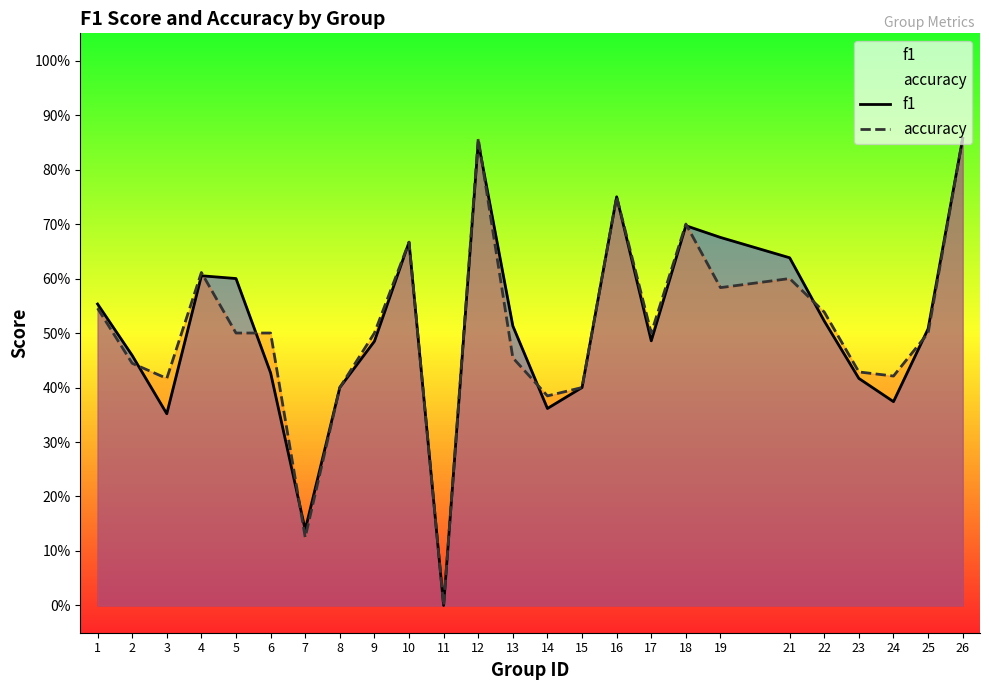

How many times do f1 and accuracy cross each other?

9